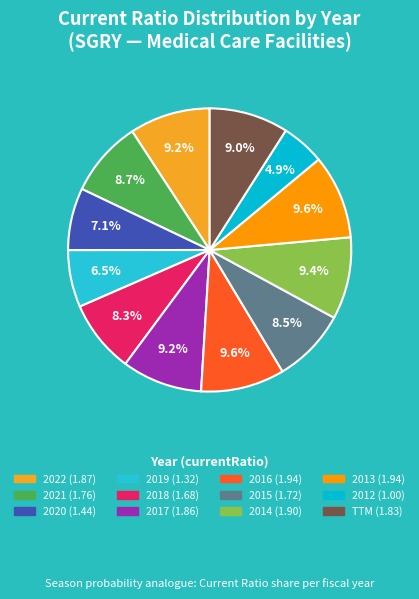

Does any single category account for the majority?

No